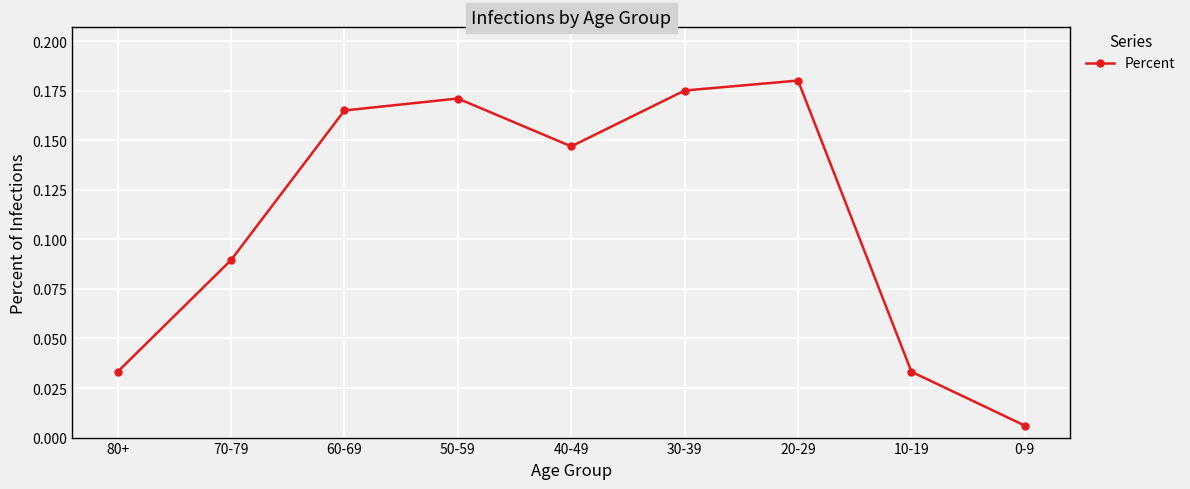

What is the label of the 1st point from the left?

80+